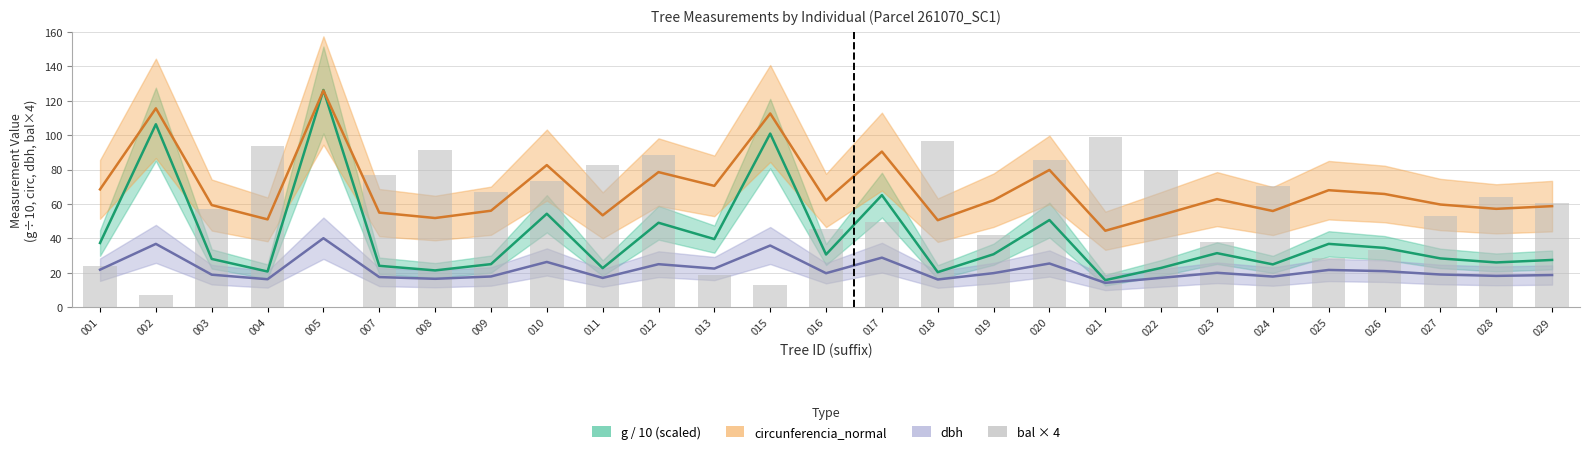

Where does the g / 10 (scaled) series first go above 30?

001